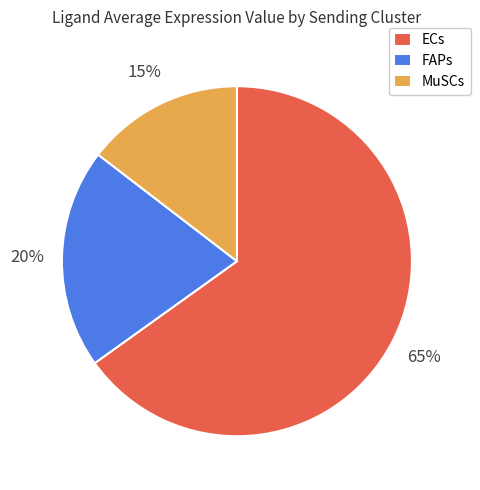

What is the majority slice?

ECs